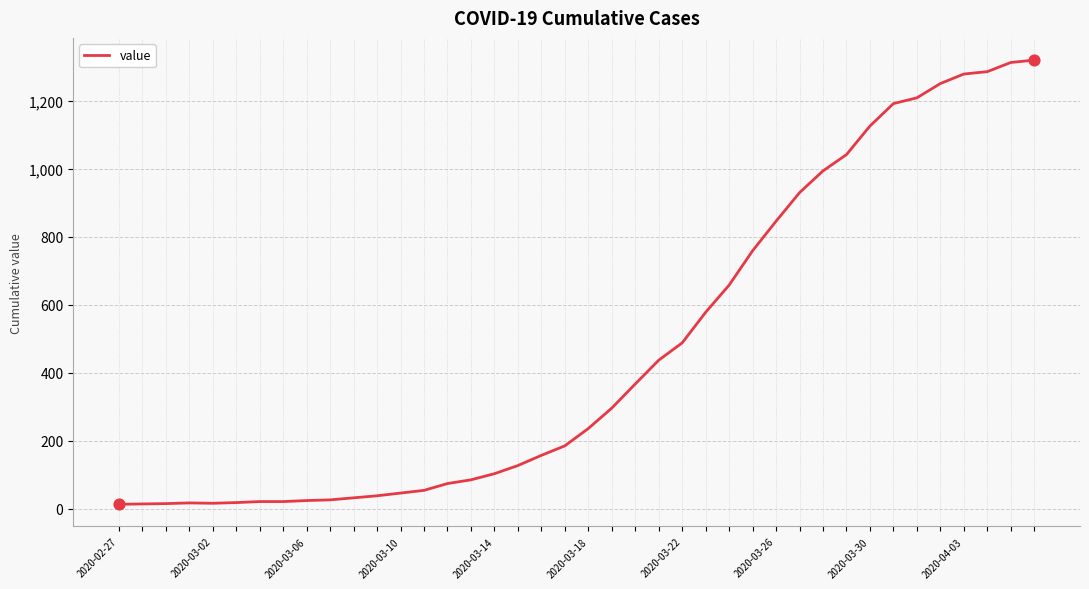

What is the greatest value displayed?

1320